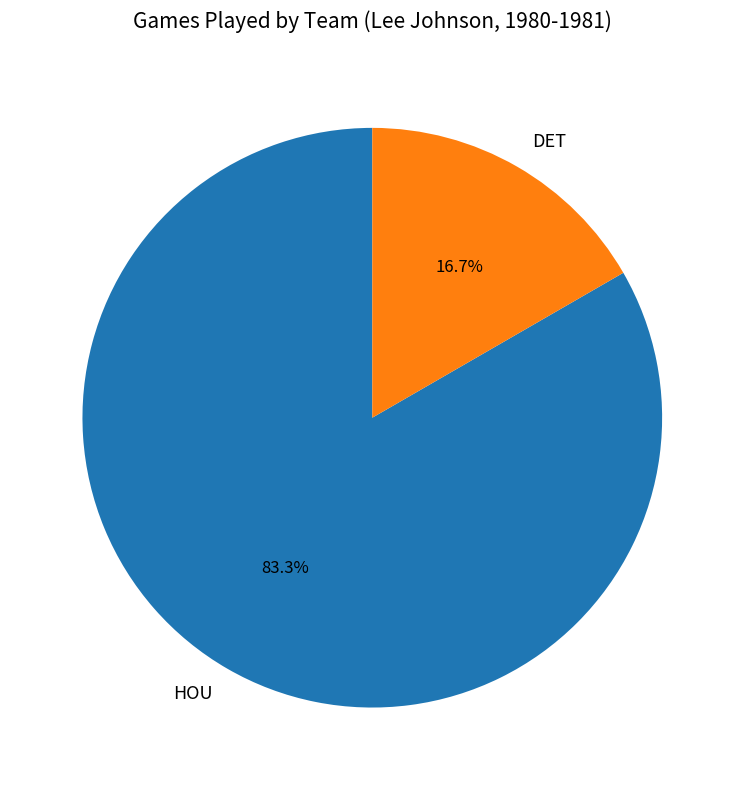

Rank the categories by value from highest to lowest.

HOU, DET